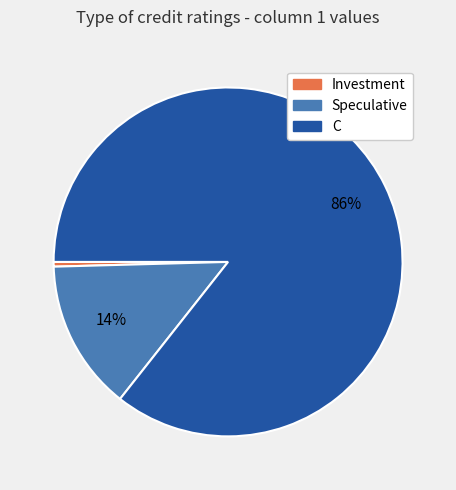

To the nearest percent, what is the combined percentage of Investment and C?

86%